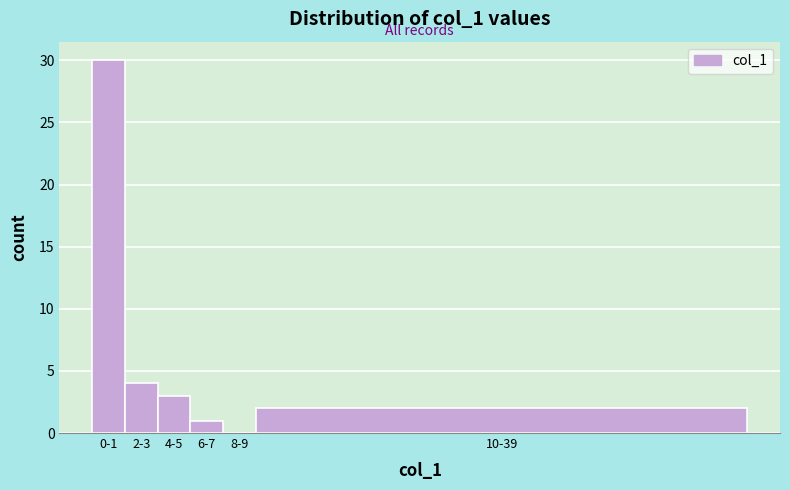

Reading left to right, what are all the values shown in this chart?

0-1=30	2-3=4	4-5=3	6-7=1	8-9=0	10-39=2